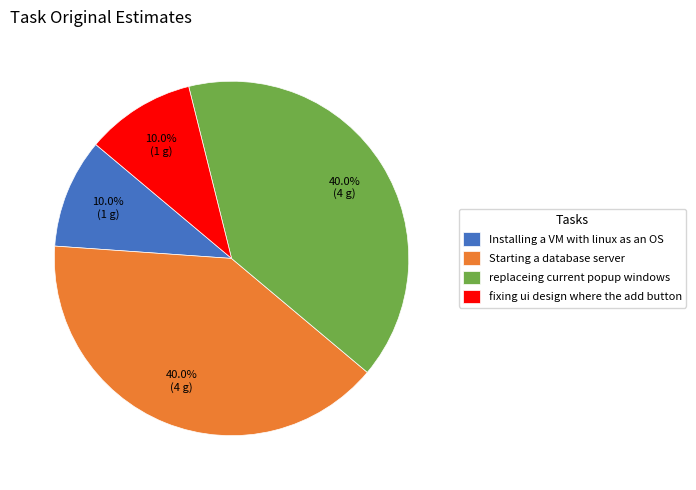

Does Starting a database server account for over 50% of the chart?

No